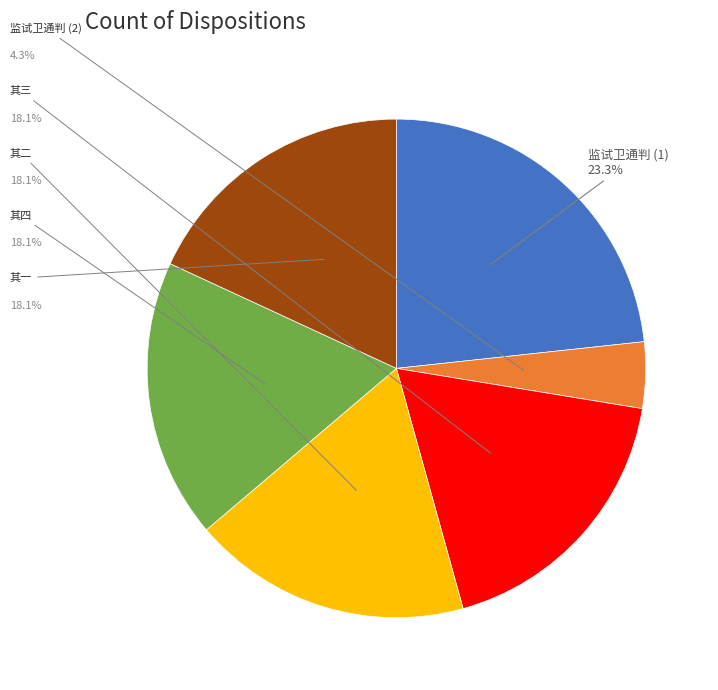

Is there any slice that represents more than half of the pie?

No